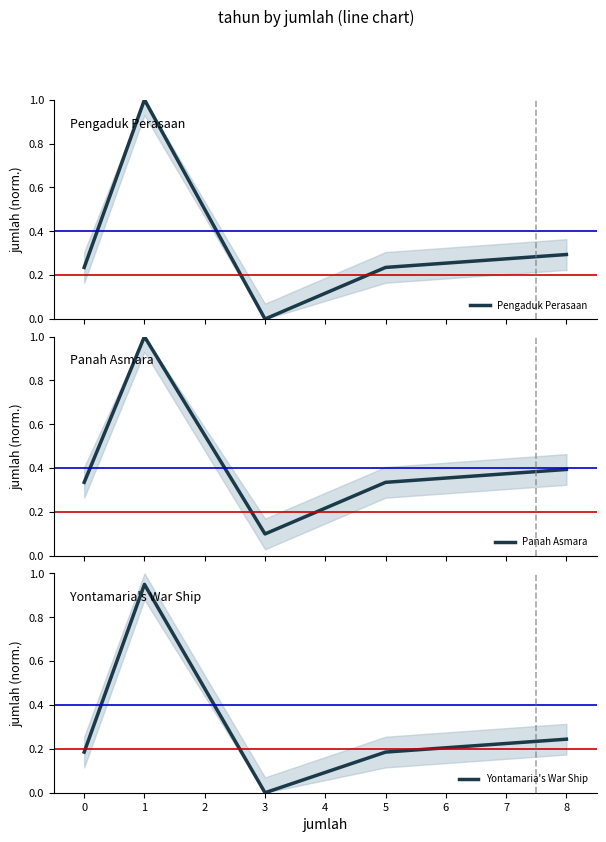

Reading left to right, extract all data points from this chart.

Pengaduk Perasaan: 0.2	1.0	0.0	0.2	0.3
Panah Asmara: 0.3	1.0	0.1	0.3	0.4
Yontamaria's War Ship: 0.2	0.9	0.0	0.2	0.2